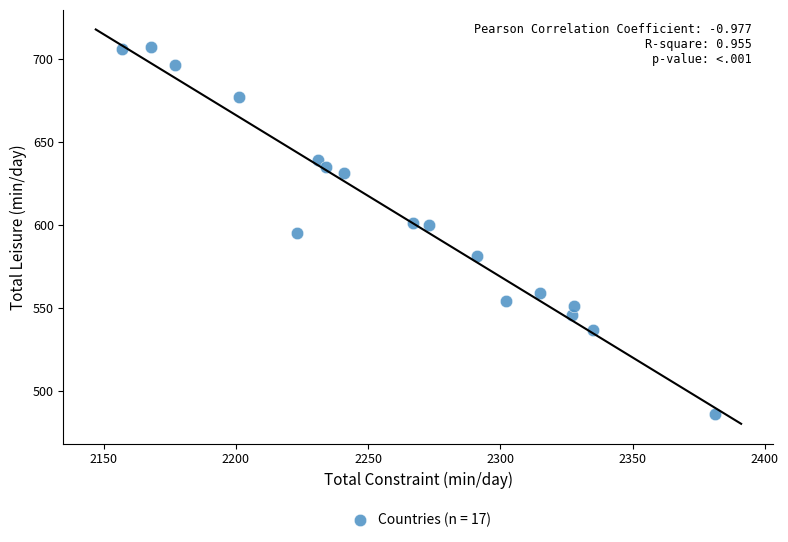

What is the range of X values (max minus min)?

224